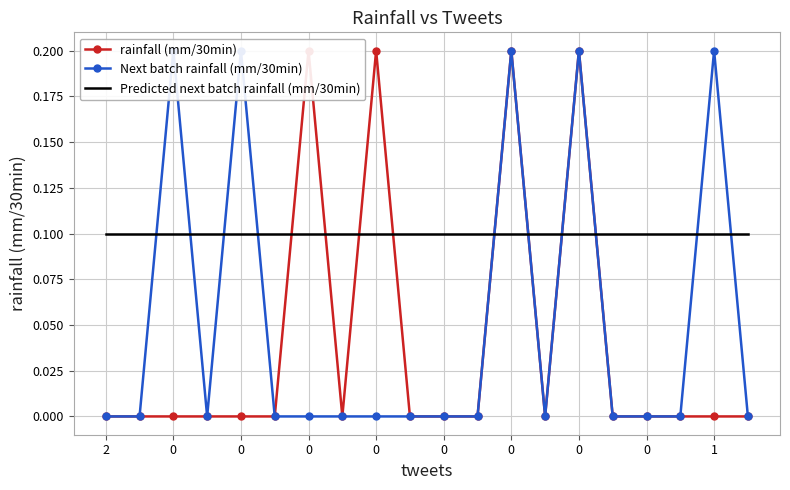

True or false: Next batch rainfall (mm/30min) and Predicted next batch rainfall (mm/30min) intersect in this chart.

True